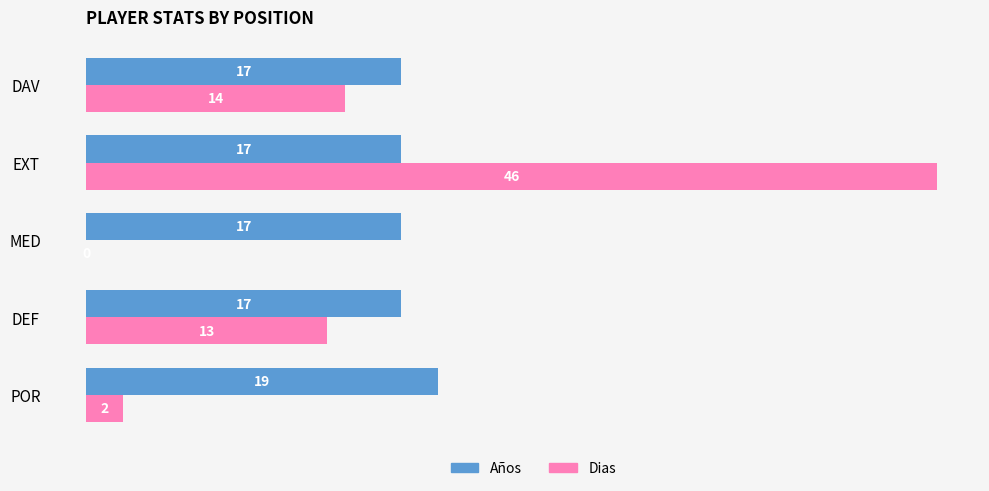

True or false: Dias has a value of 2 at POR.

True